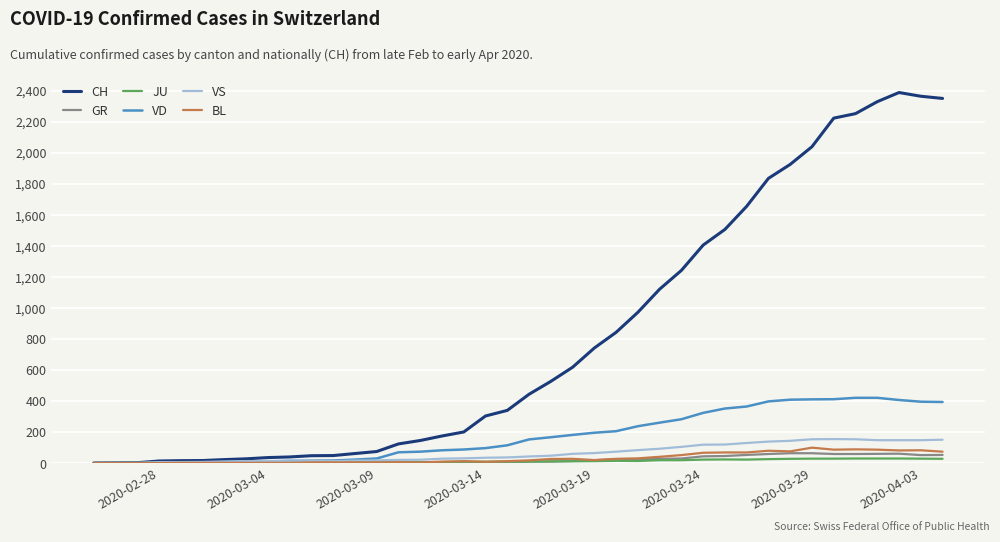

What is the greatest value displayed?

2387